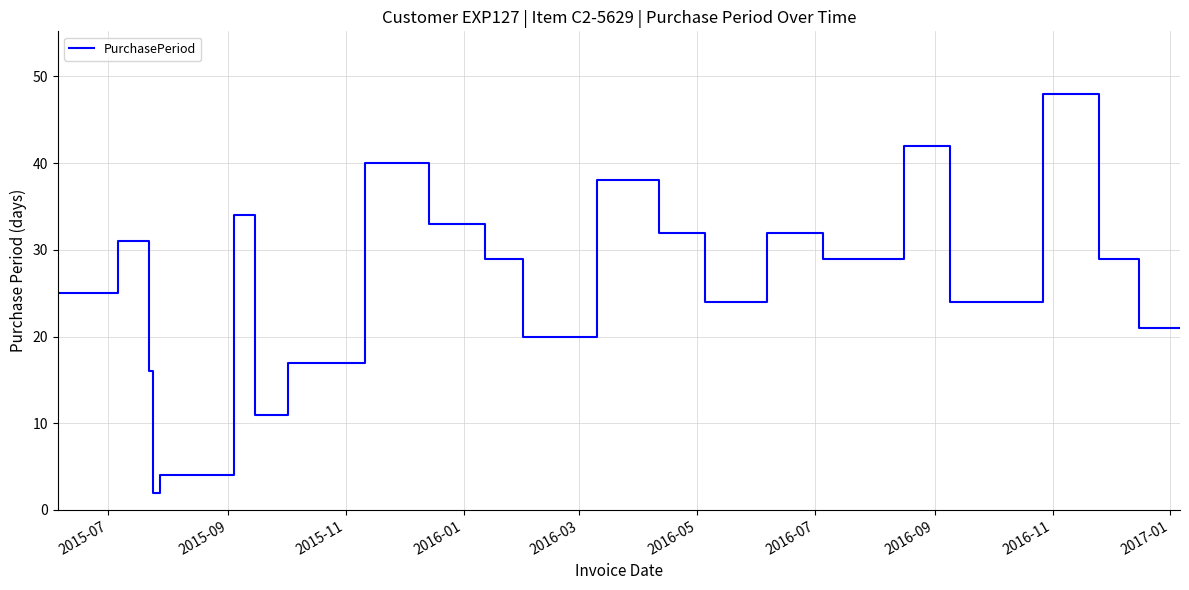

What is the difference between the maximum and minimum values?

46